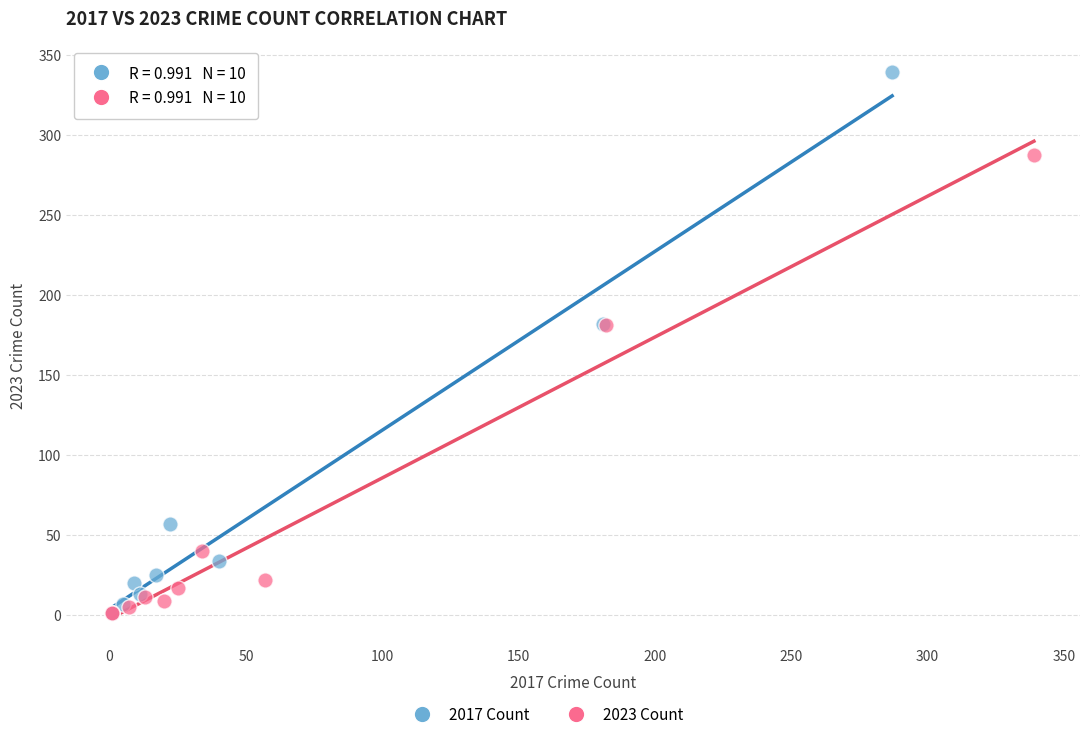

Which series reaches the maximum Y coordinate?

2017 Count